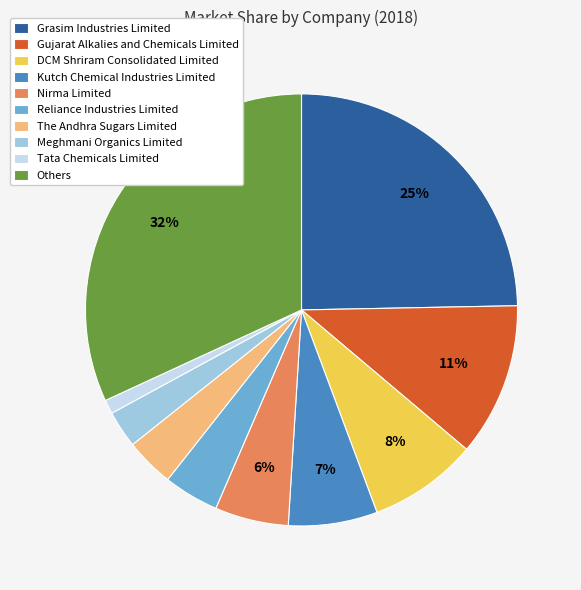

To the nearest percent, what portion does Tata Chemicals Limited represent?

1%